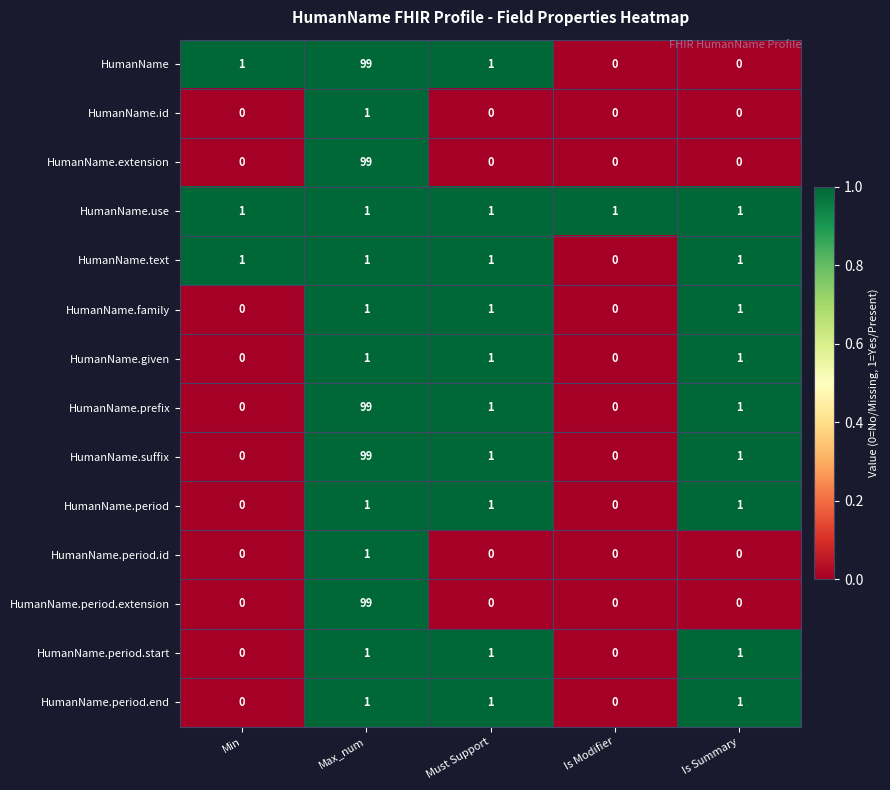

At how many categories does at least one series exceed 40?

1